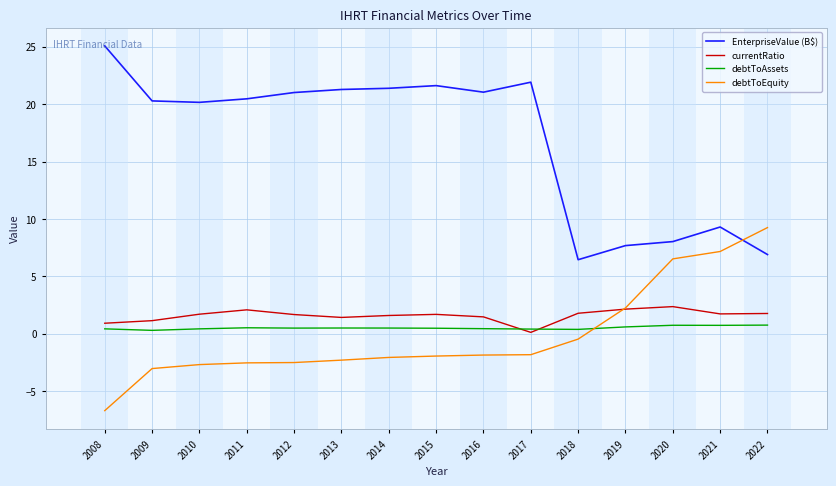

List the series in order of their peak value, highest first.

EnterpriseValue (B$), debtToEquity, currentRatio, debtToAssets